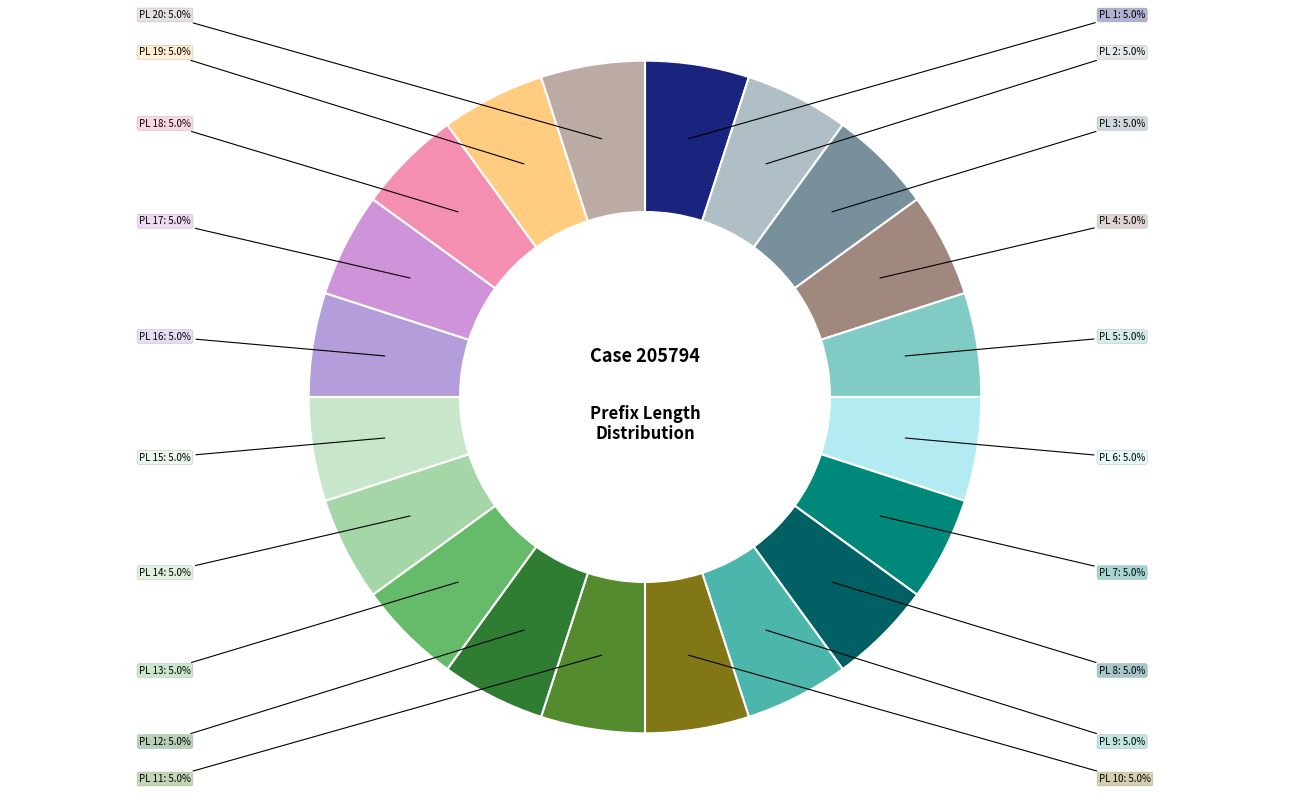

Does any single category account for the majority?

No